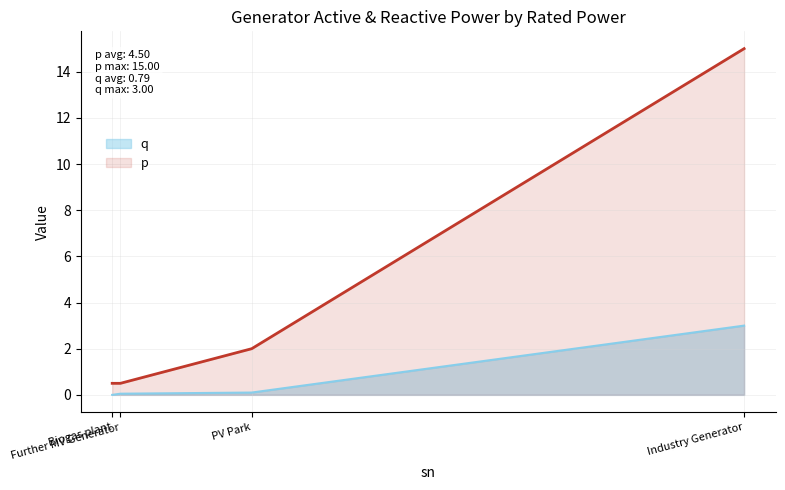

The value of q at PV Park is 0.1. True or false?

True